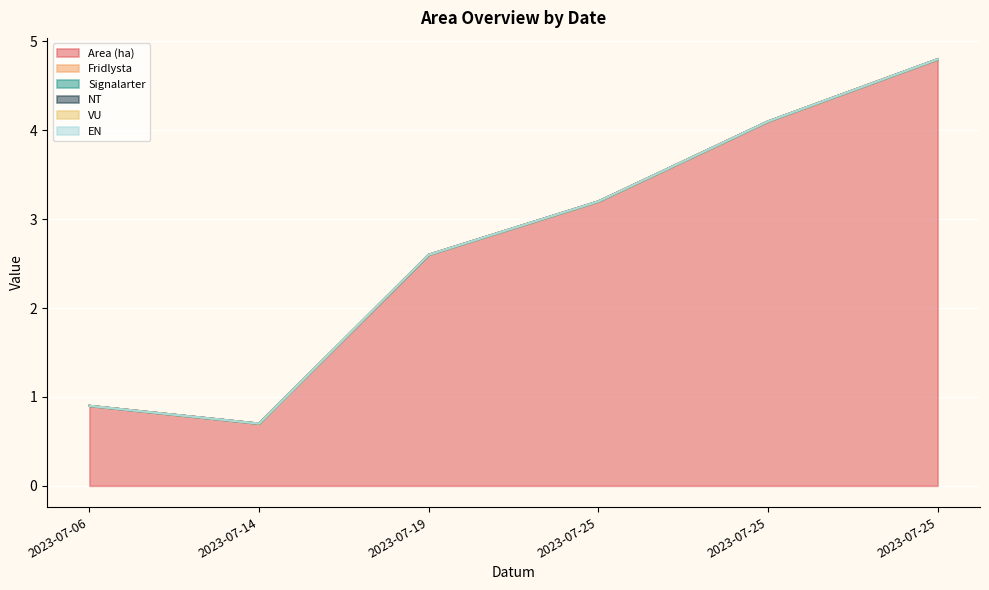

Is the value of VU at 2023-07-25 greater than the value of NT at 2023-07-25?

No